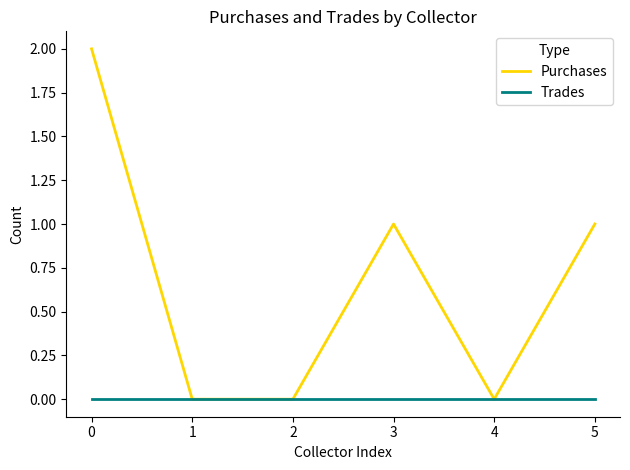

Which series changed the most between 0 and 3?

Purchases